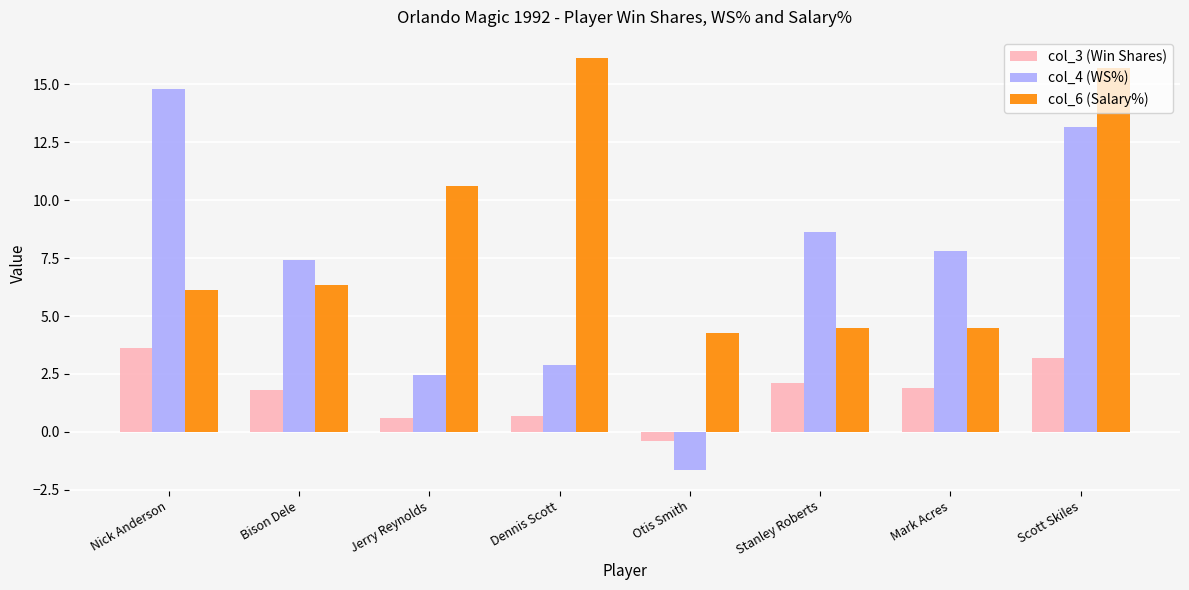

What is the minimum value shown in the chart?

-1.6